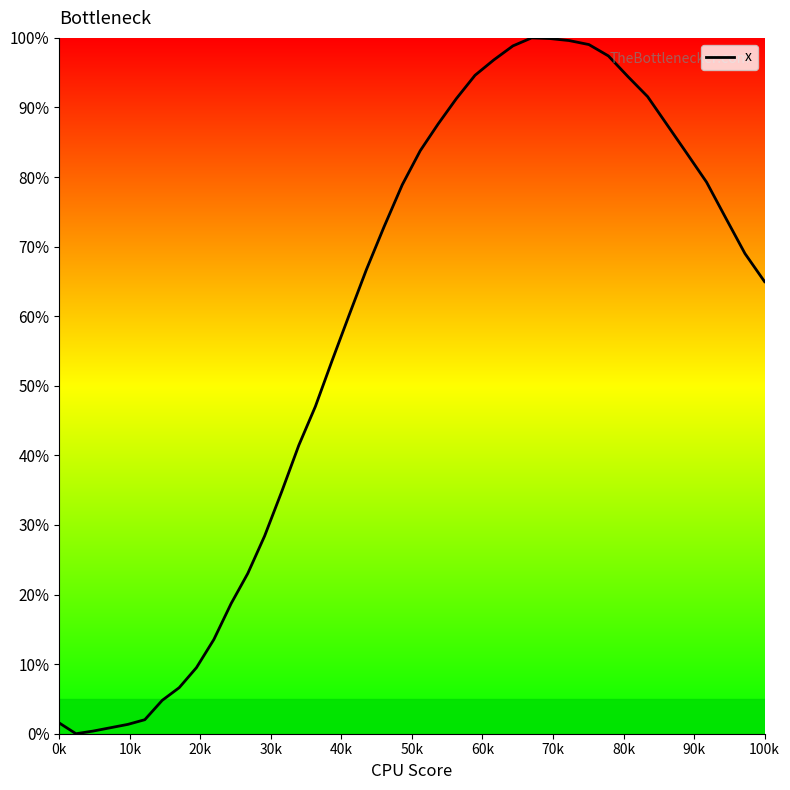

What is the difference between the maximum and minimum values?

100.0